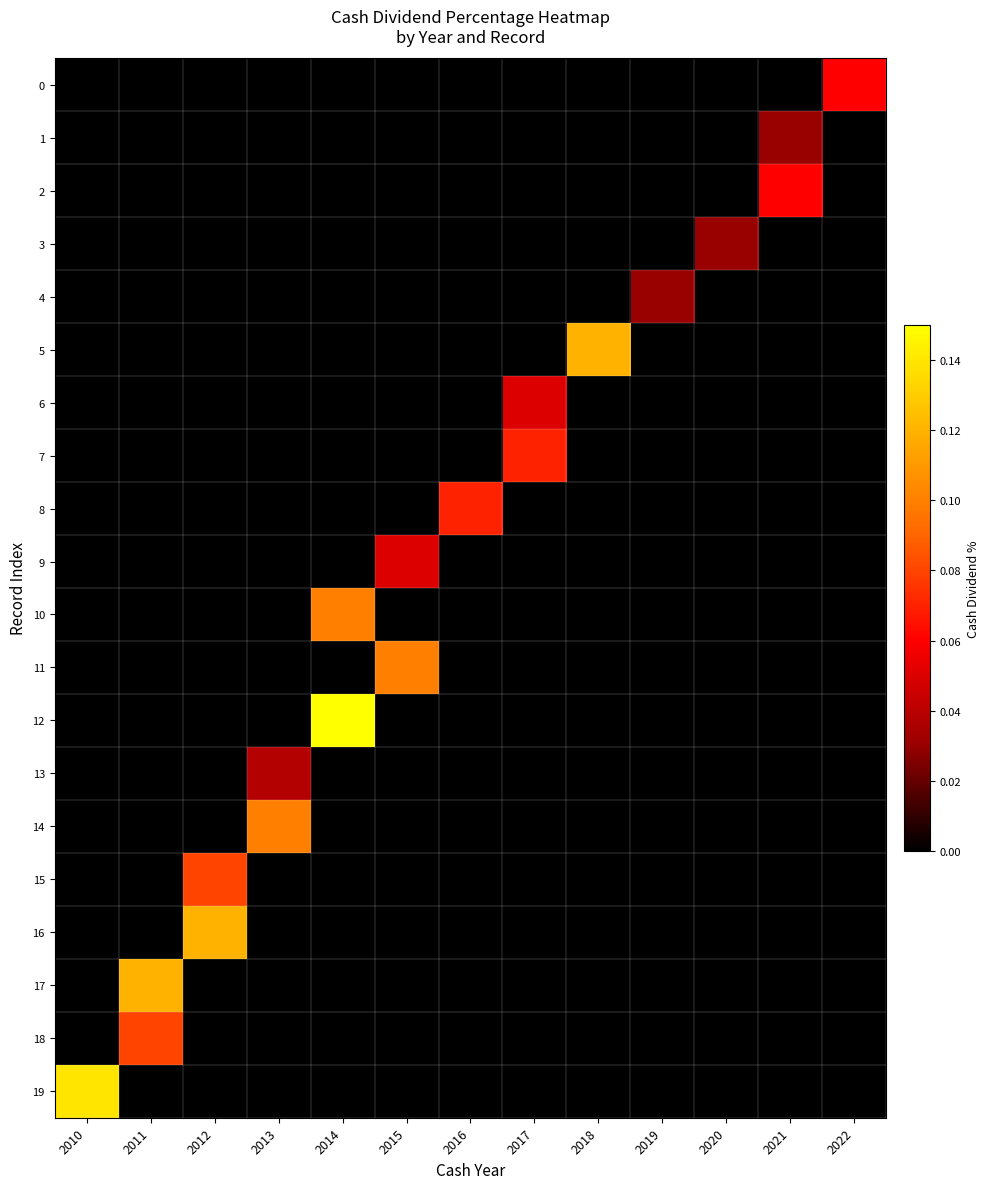

Which label corresponds to the largest value in the chart?

2014